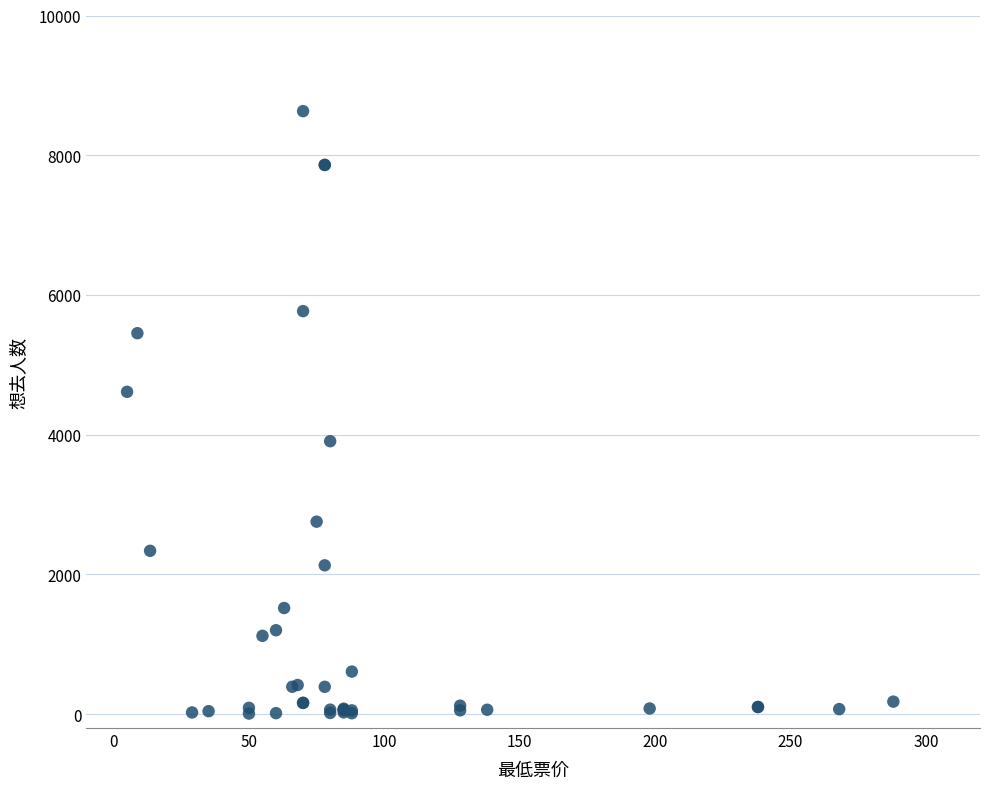

What Y value in the scatter plot is closest to 4319?

4613